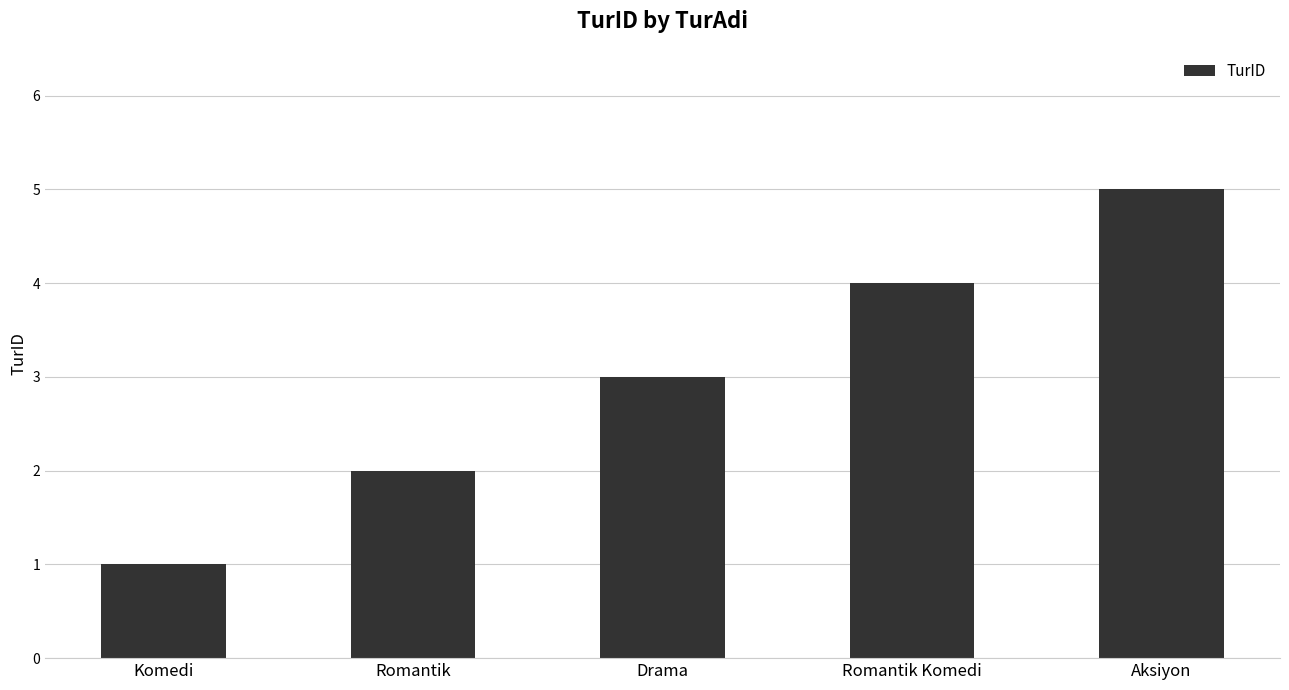

What is the sum of all values?

15